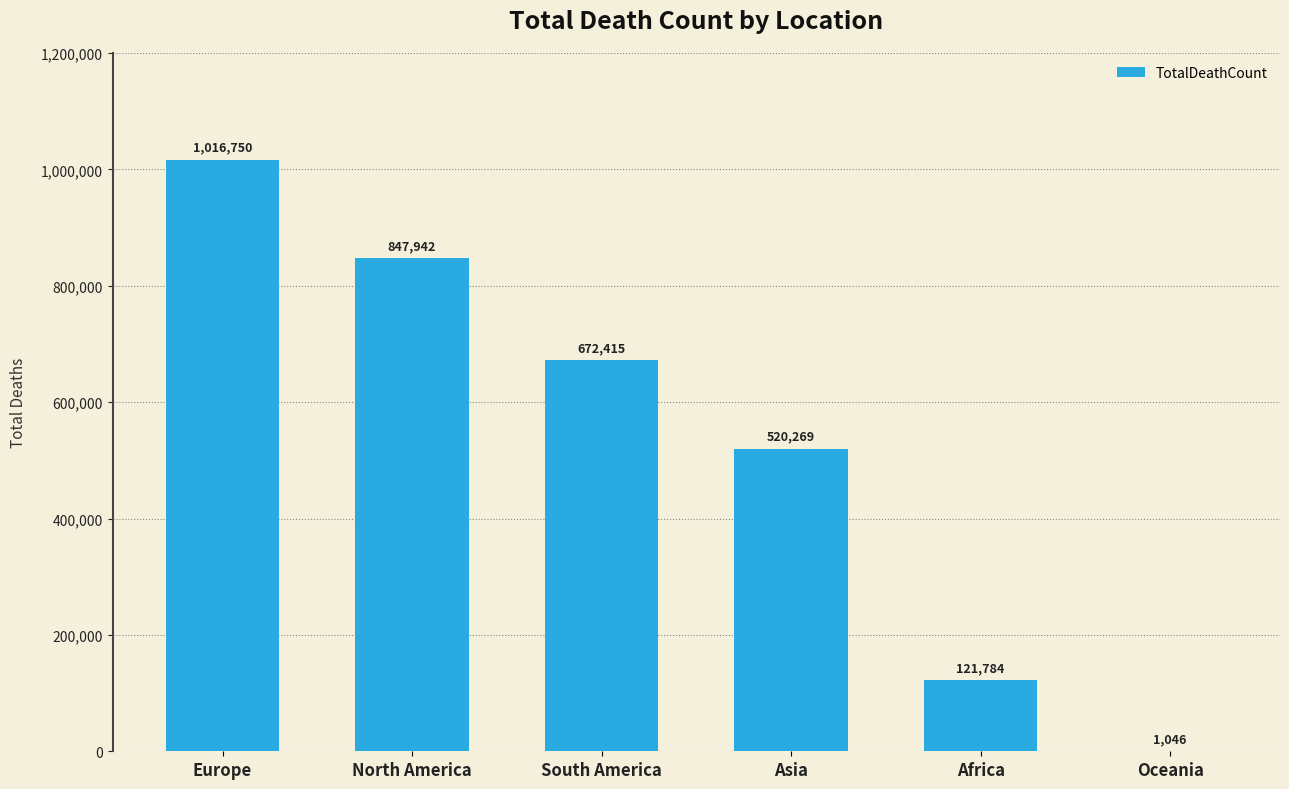

Reading right to left, what are all the values shown in this chart?

Oceania=1046	Africa=121784	Asia=520269	South America=672415	North America=847942	Europe=1016750